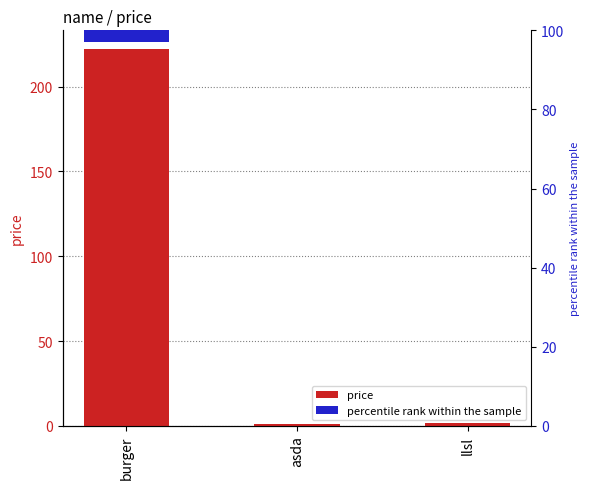

What is the label of the 3rd bar from the right?

burger